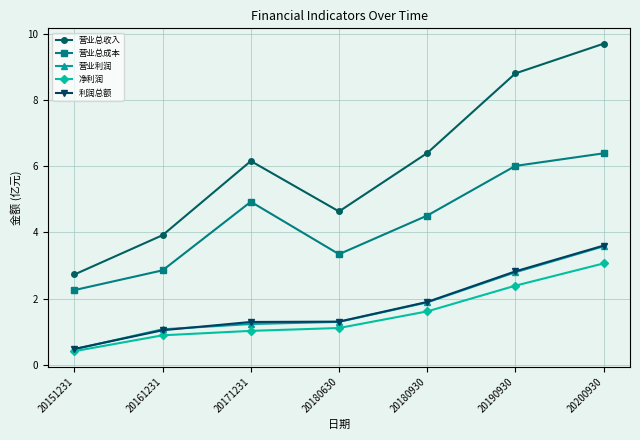

Which series changed the most between 20190930 and 20200930?

营业总收入